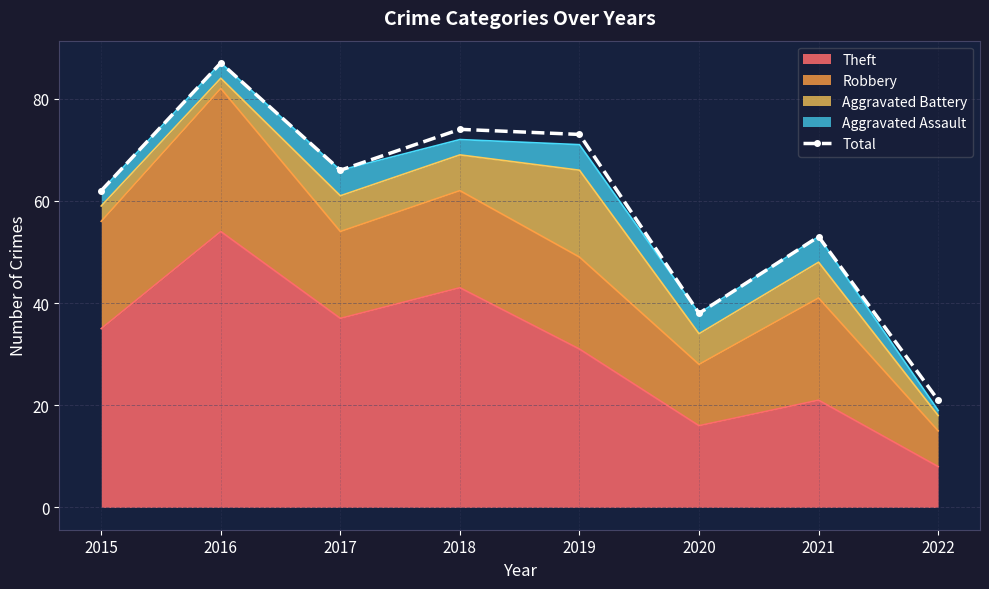

Which label corresponds to the smallest value in the chart?

2022